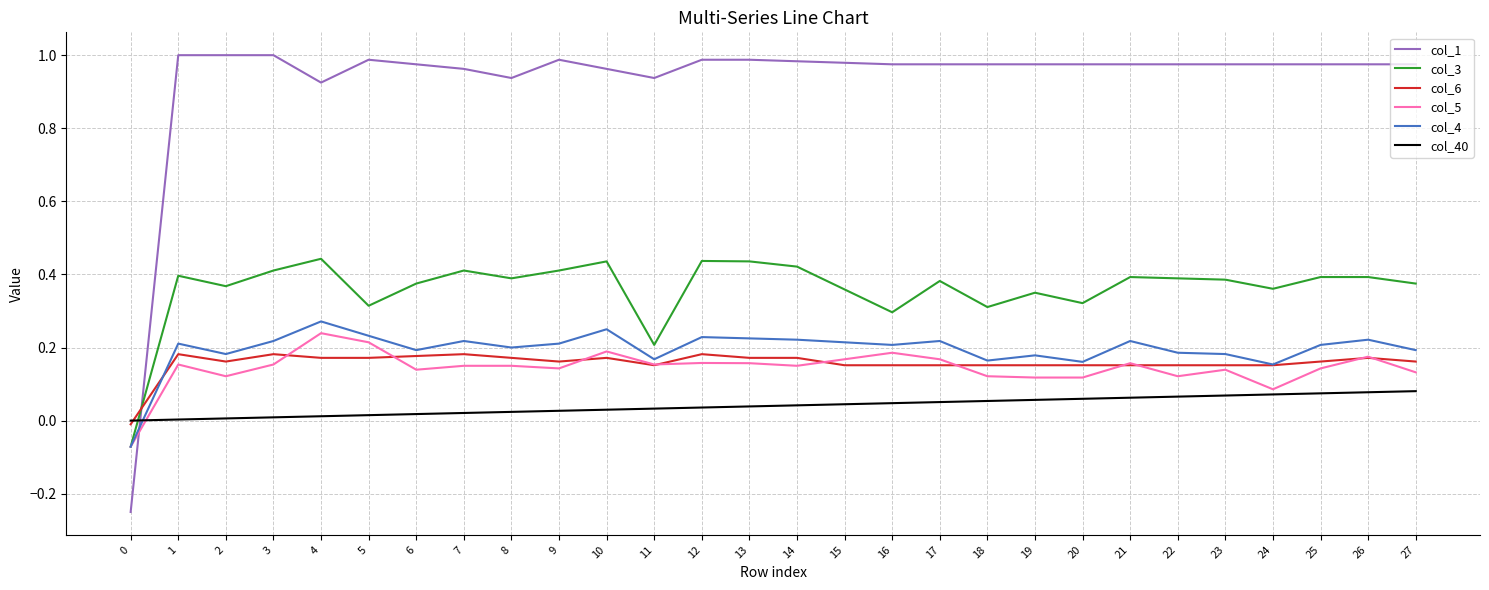

True or false: col_1 and col_5 cross at least once.

True